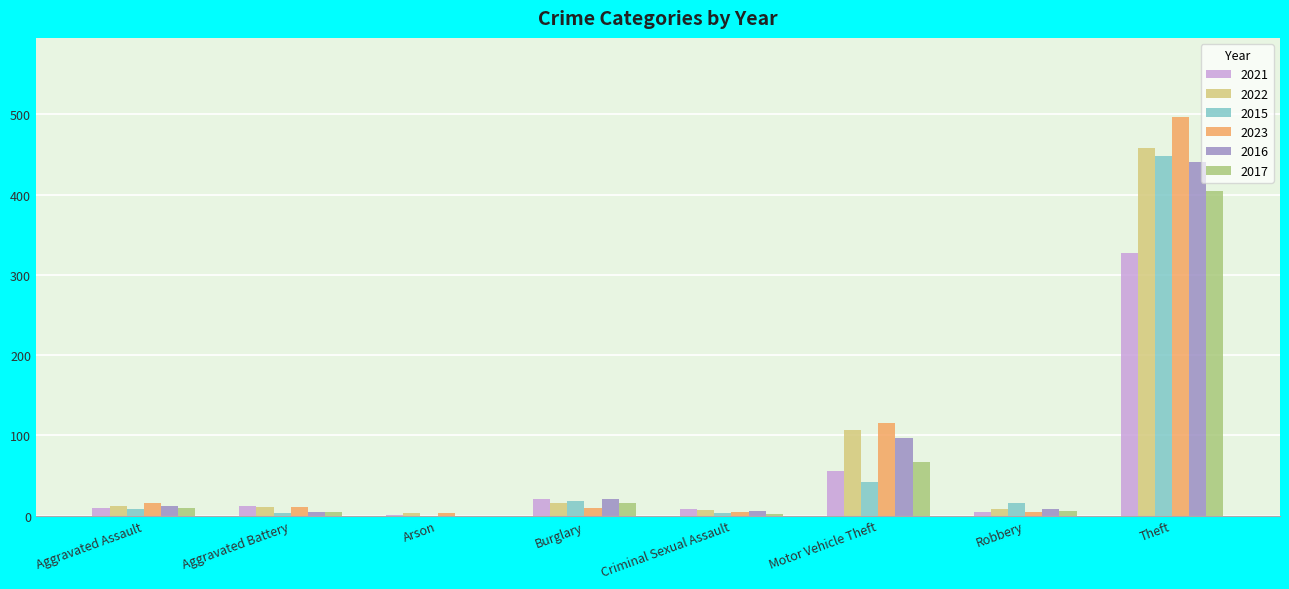

What is the sum of all 2021 values?

440